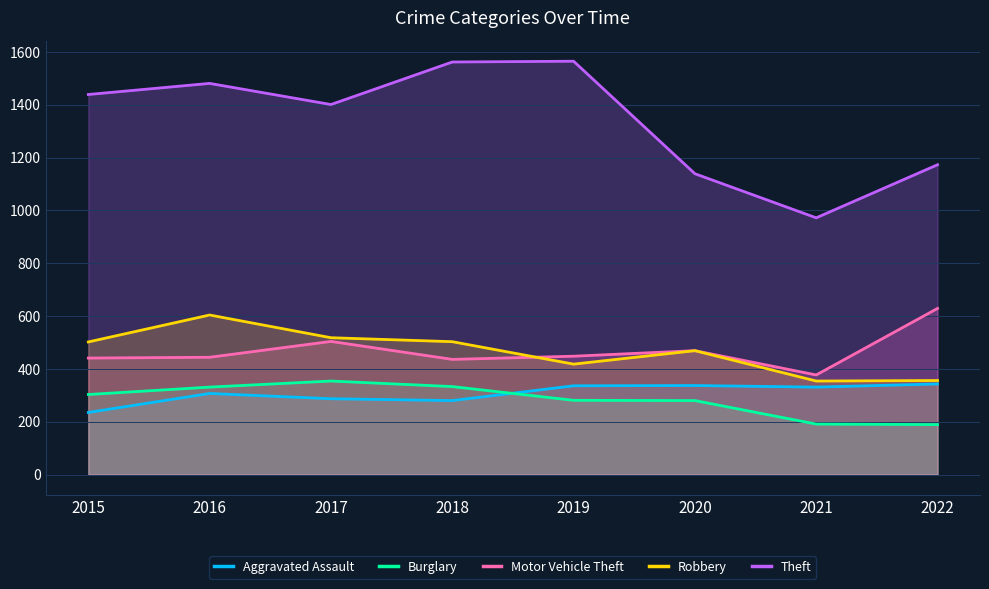

What is the spread (max minus min) of values at 2019?

1284